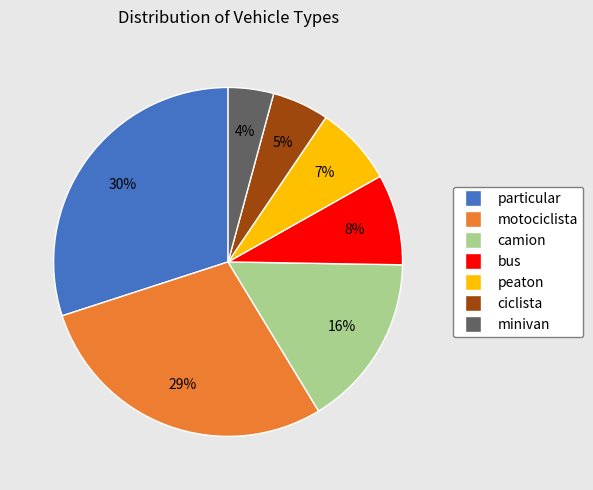

Is peaton the majority of the pie?

No